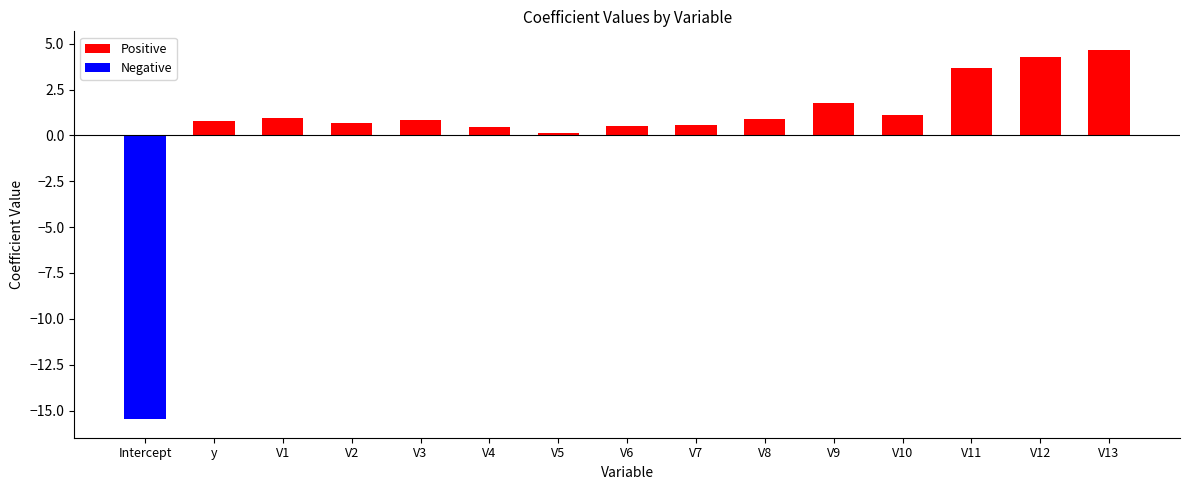

Is the value of Positive at V13 greater than the value of Negative at V9?

Yes